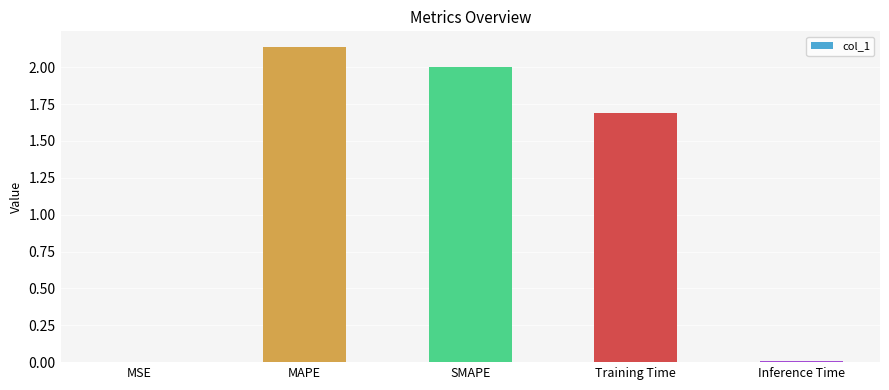

True or false: the data shows 2.7 at SMAPE.

False